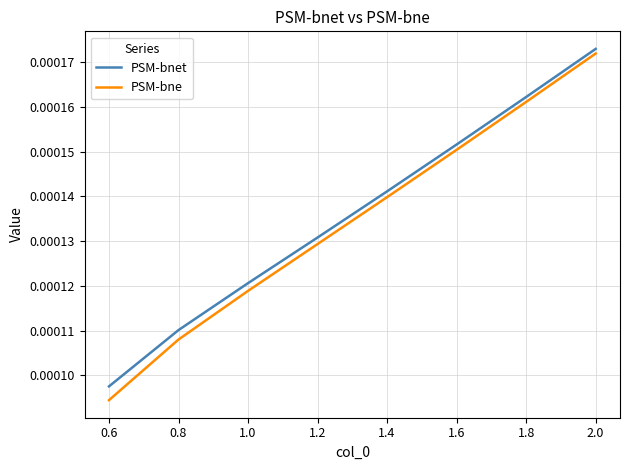

At how many categories does at least one series exceed 0?

8